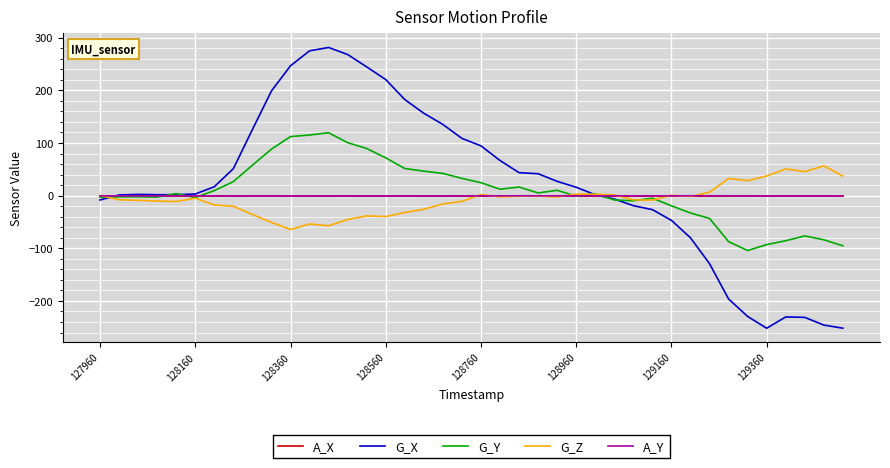

What is the maximum value for G_X?

281.4